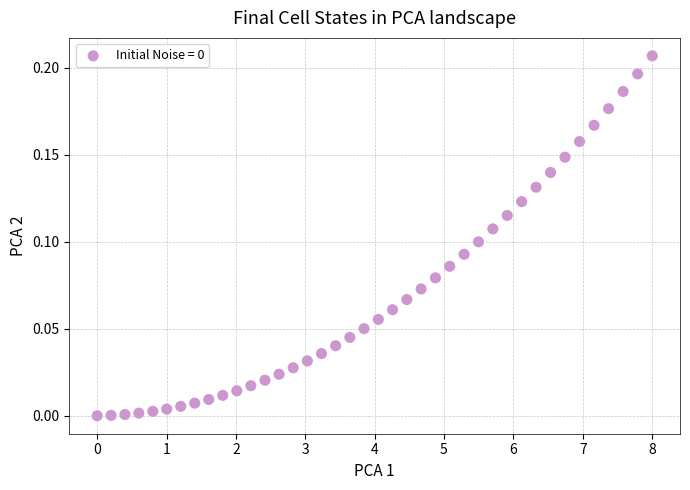

What is the range of X values (max minus min)?

8.0